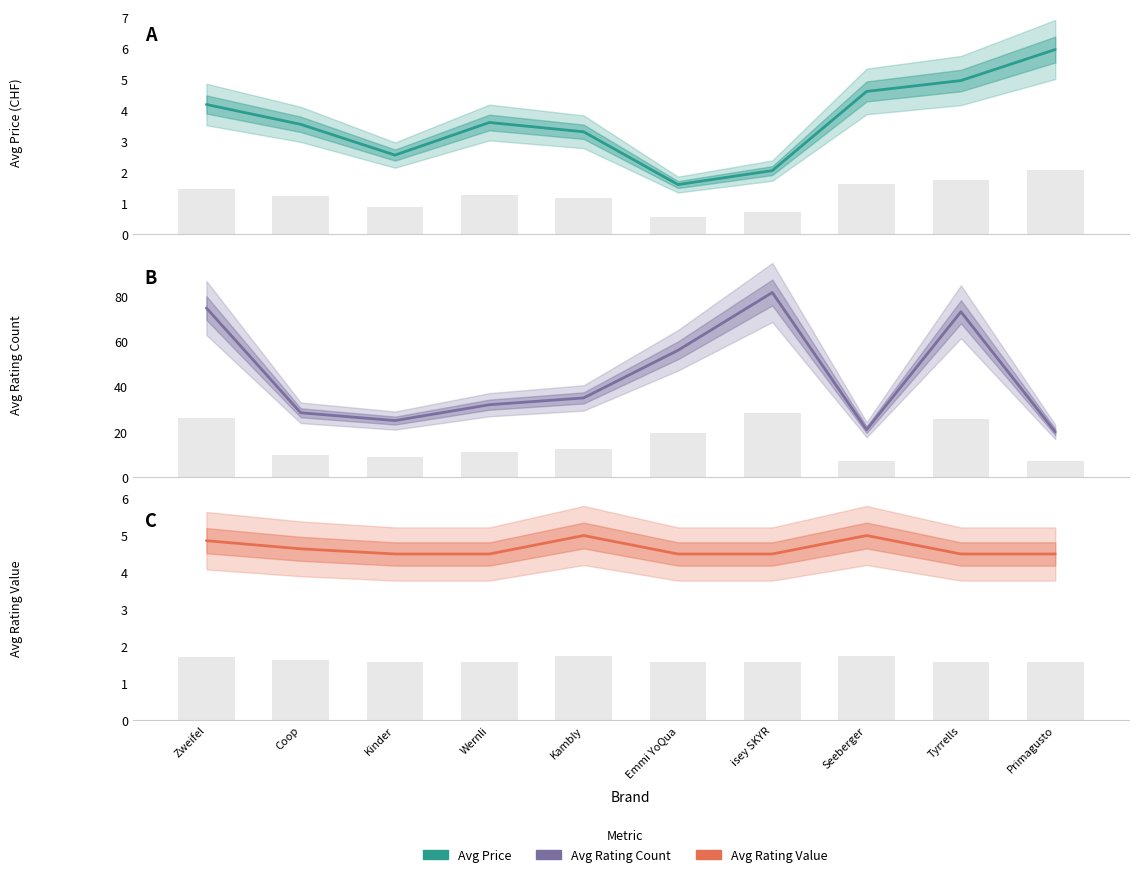

What is the label of the 10th bar from the left?

Primagusto